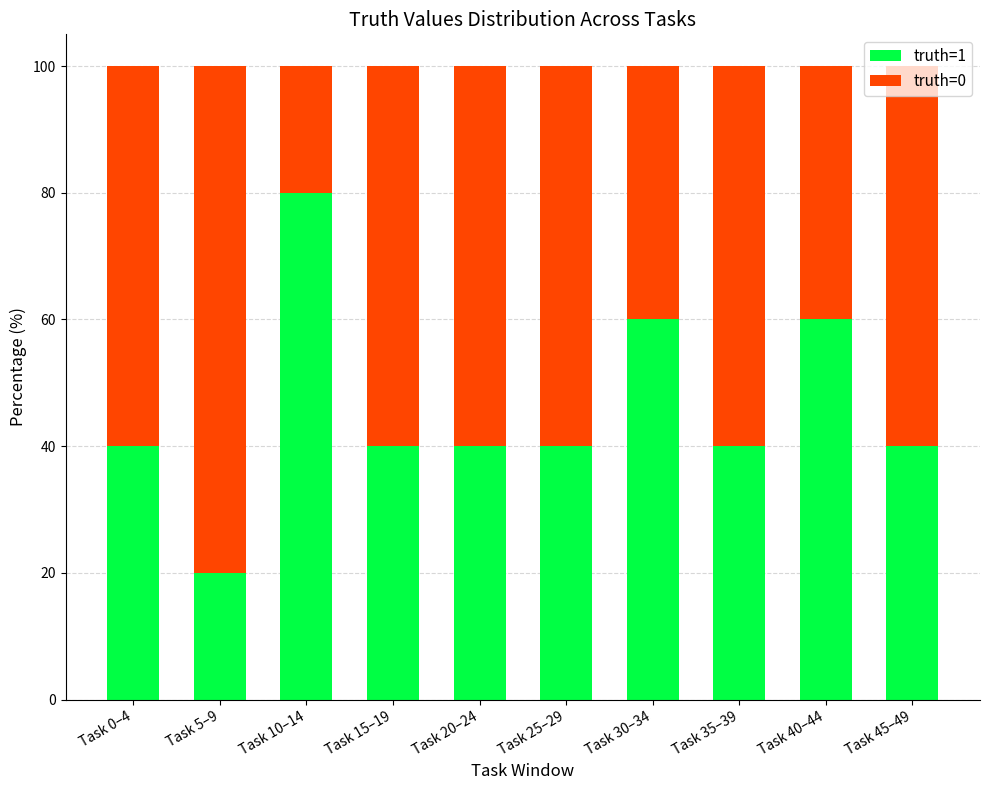

Does the chart contain stacked bars?

Yes